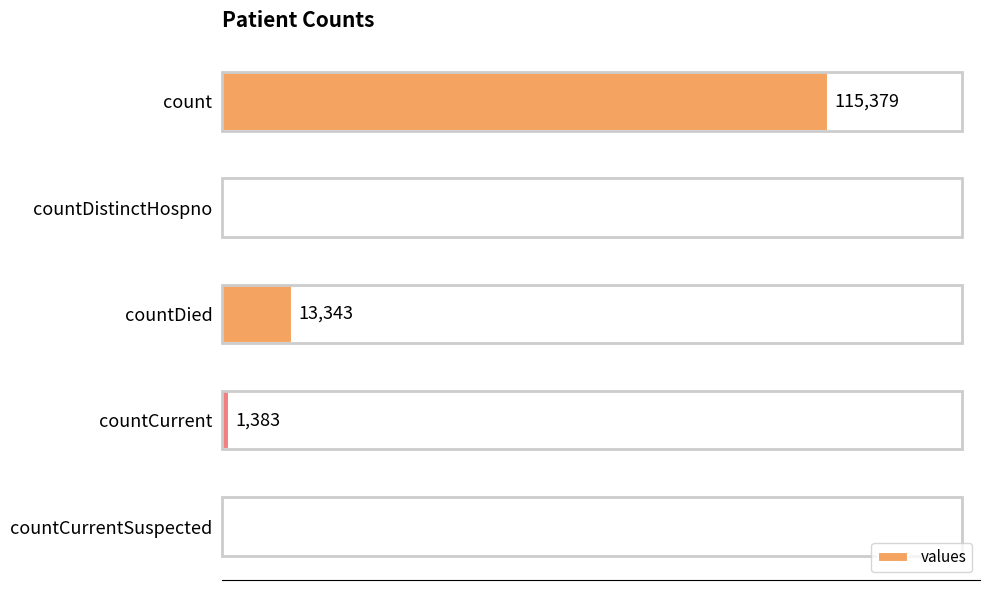

Between count and countCurrent, which is larger?

count